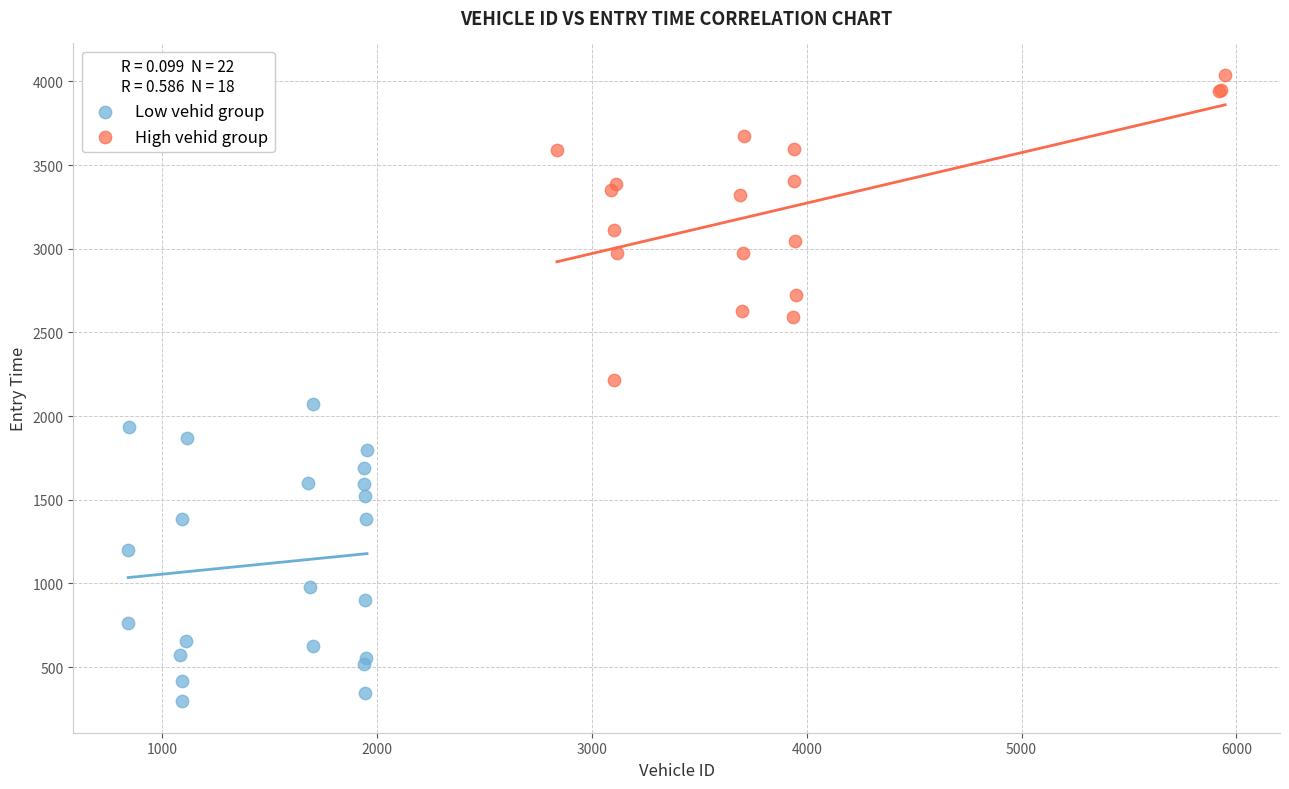

Which series reaches the maximum Y coordinate?

High vehid group